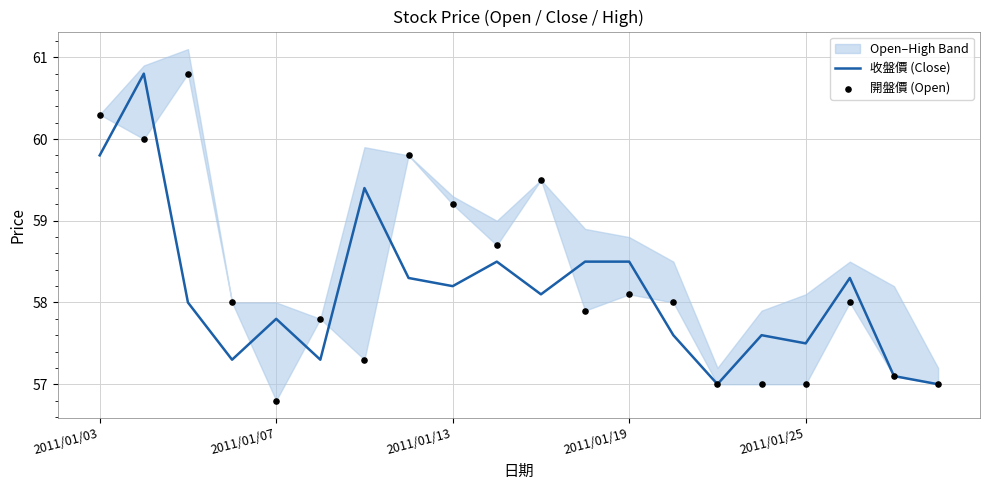

Which series has the largest total across all categories?

開盤價 (Open)